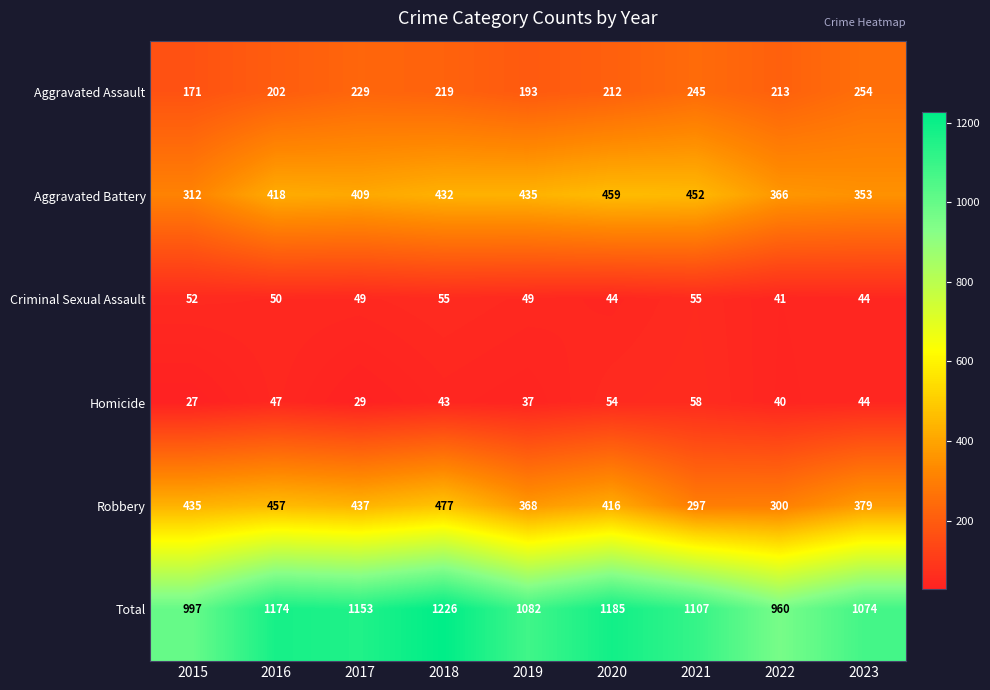

Read the Homicide value at 2021.

58